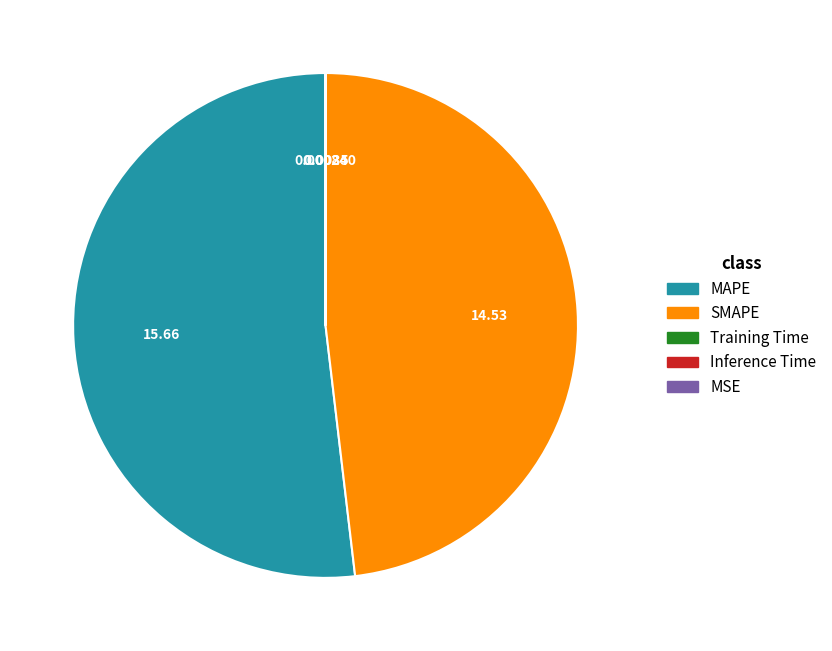

Is there a majority slice in this chart?

Yes